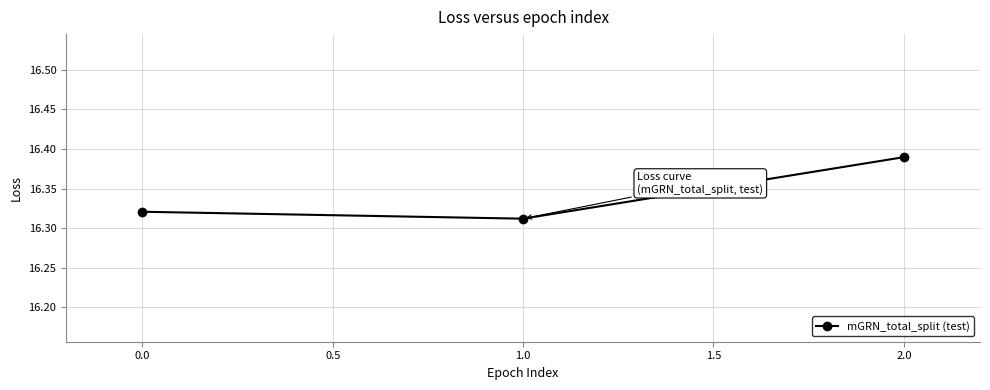

At which category does the chart reach its peak across all series?

2.0